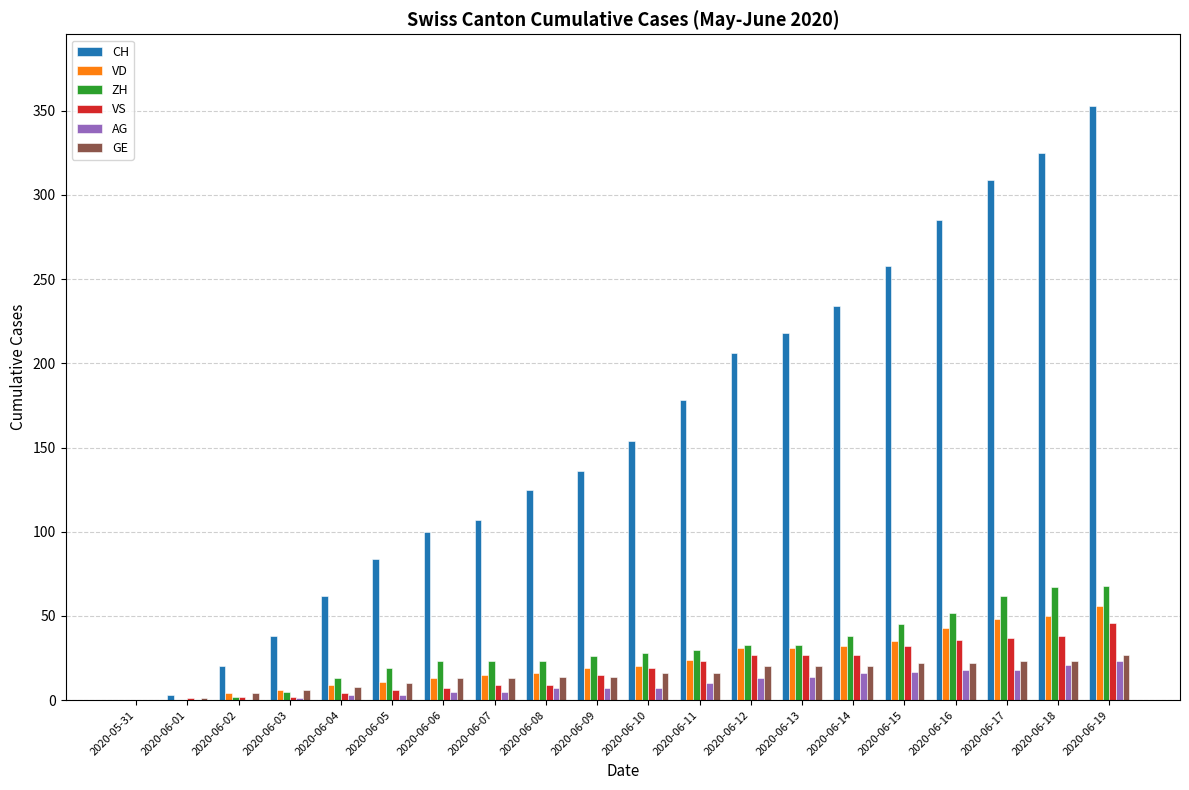

True or false: CH has a value of 0 at 2020-05-31.

True